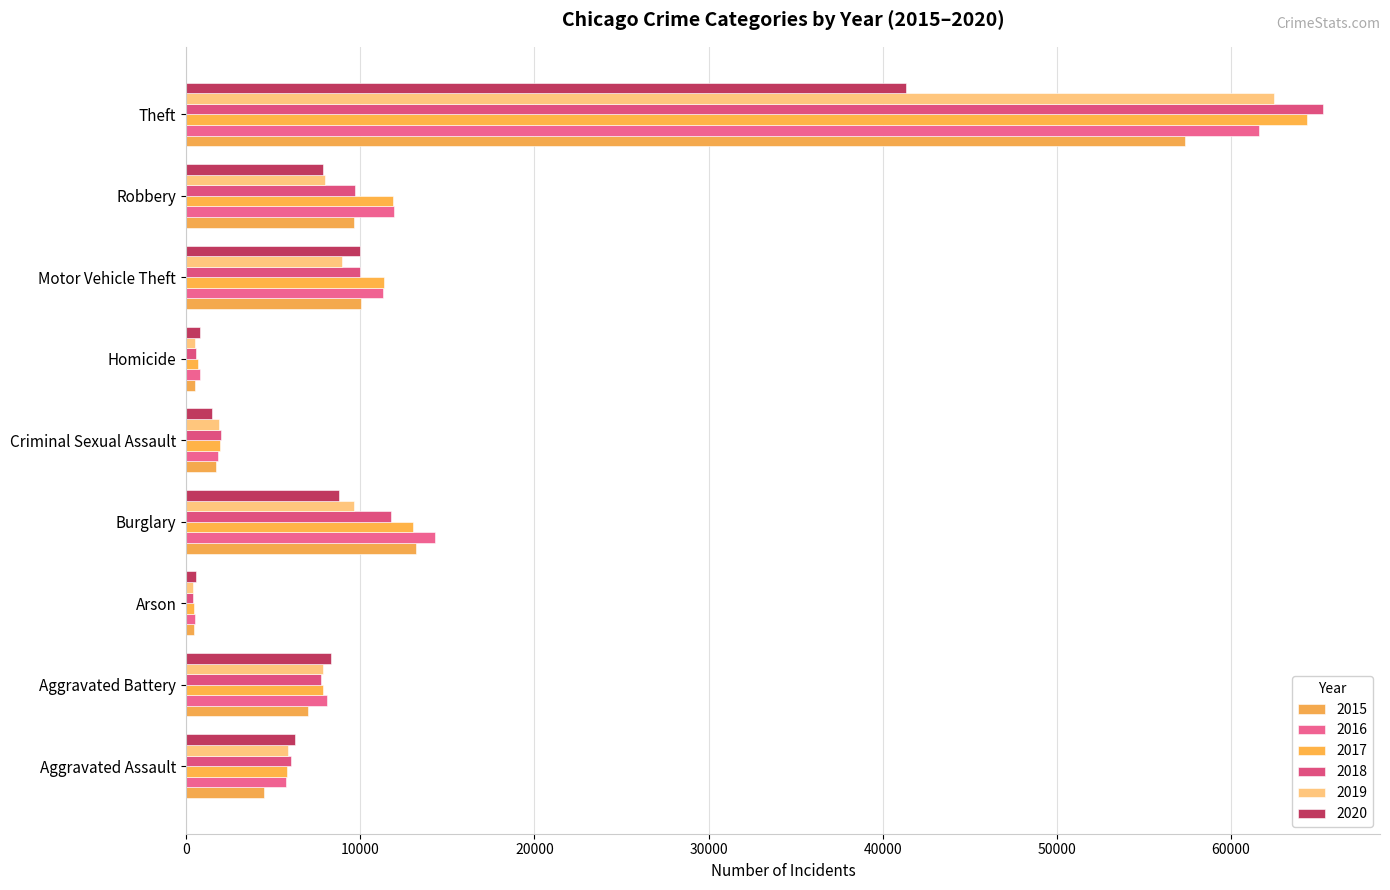

What is the greatest value displayed?

65288